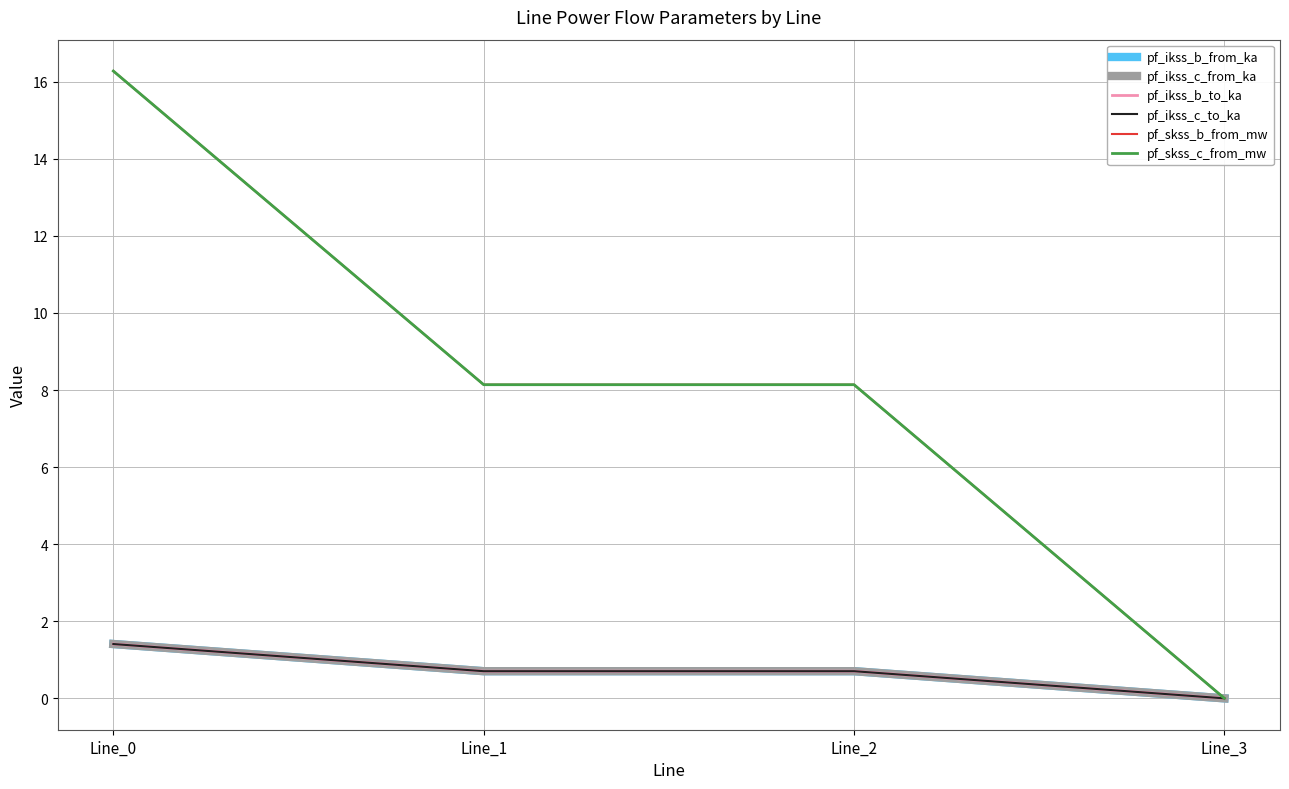

Between Line_2 and Line_0, which is larger?

Line_0